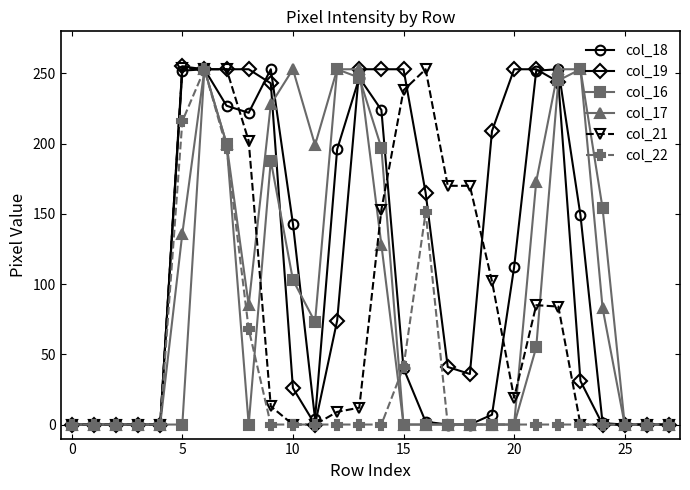

Which series has the largest total across all categories?

col_19